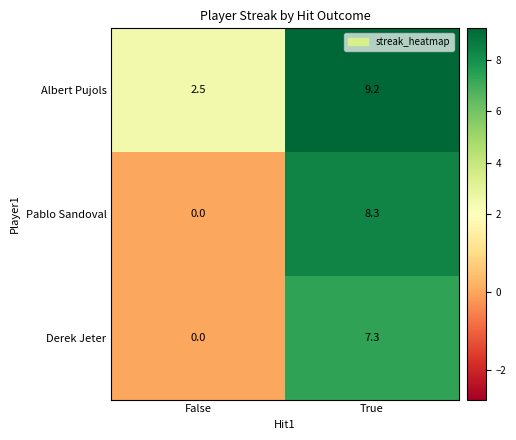

What value does the Pablo Sandoval series have at True?

8.3